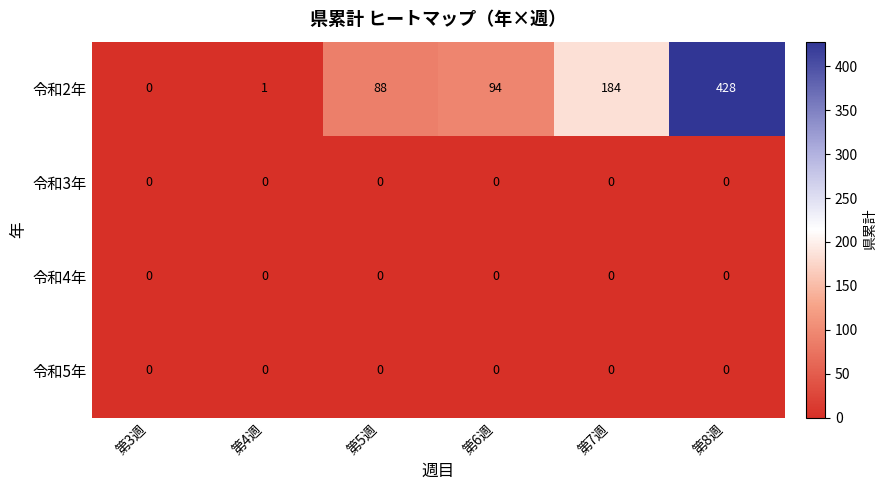

At which label does 令和2年 reach its minimum?

第3週